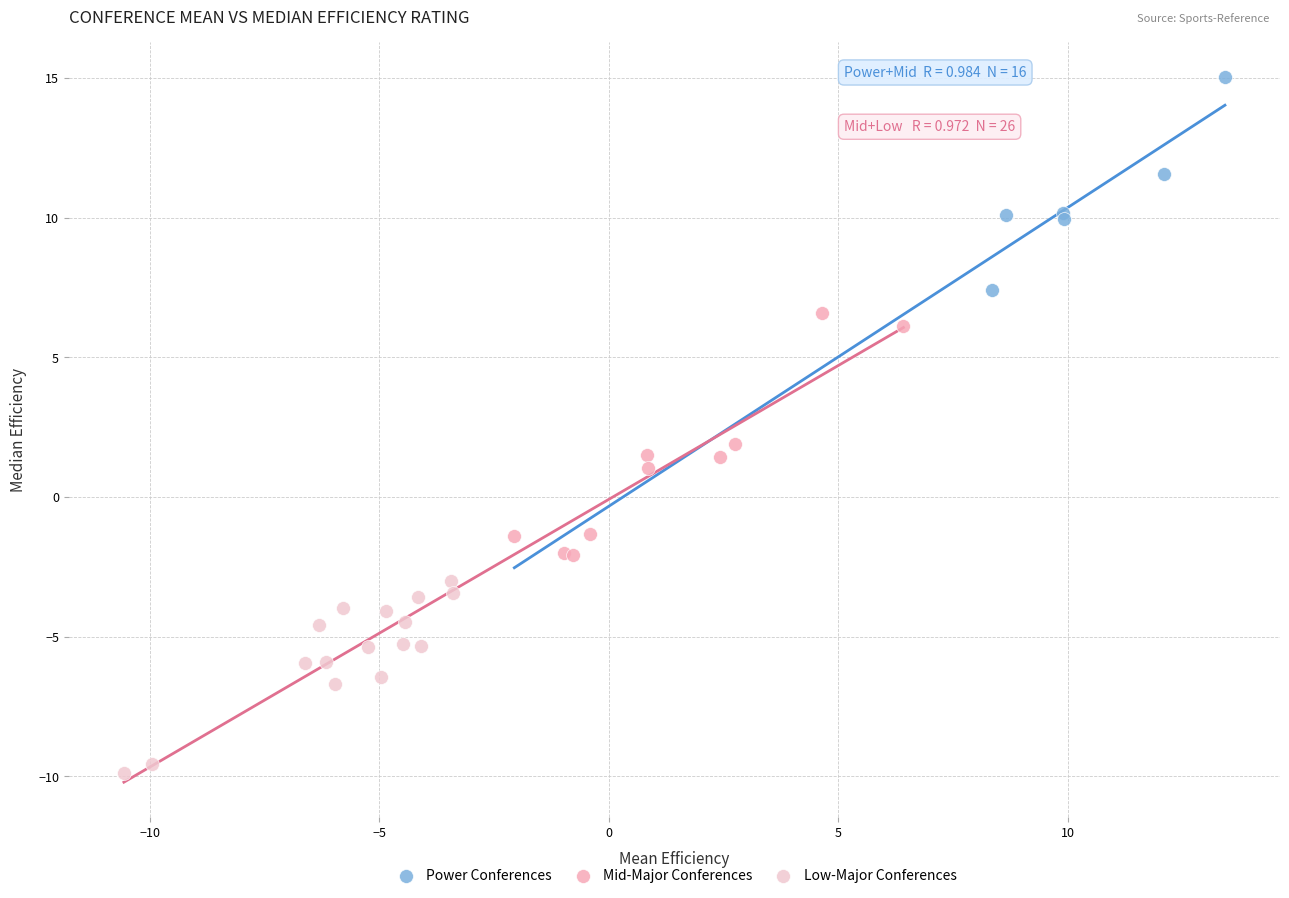

Which series contains the lowest Y value?

Low-Major Conferences